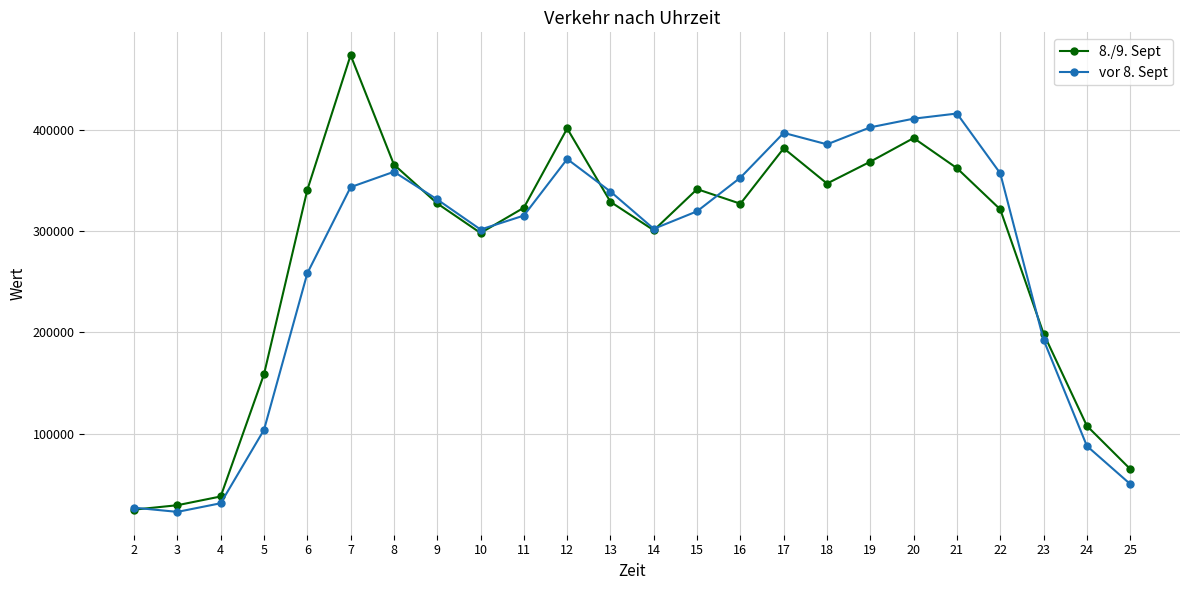

Which series changed the most between 2 and 6?

8./9. Sept